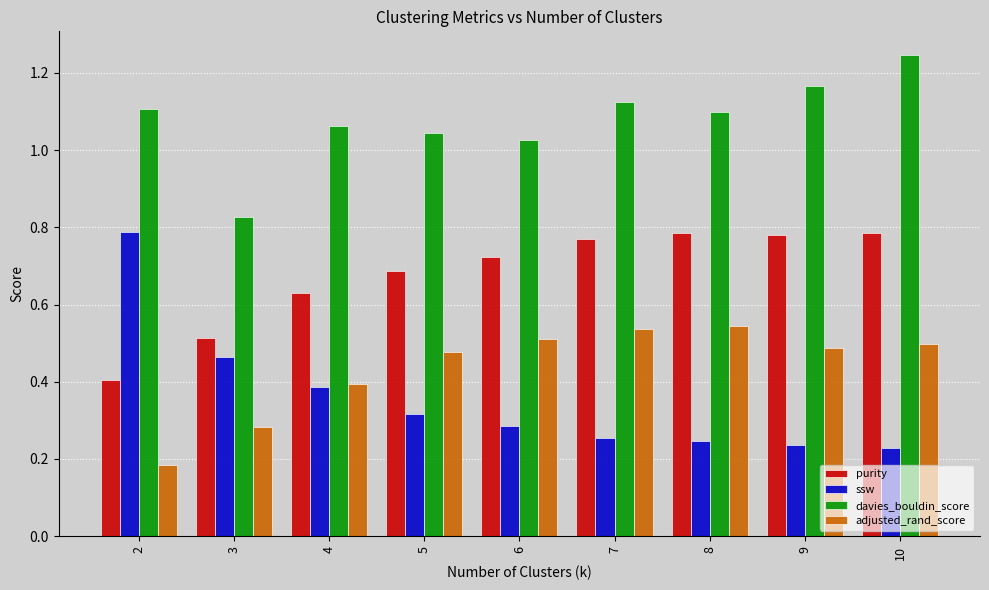

How many categories are shown in the chart?

9